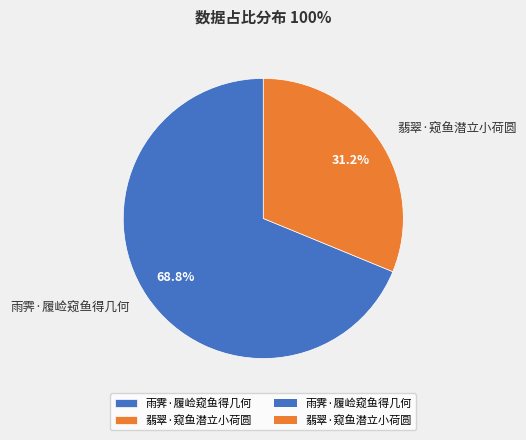

The 雨霁·履崄窥鱼得几何 slice represents 69% of the pie. True or false?

True